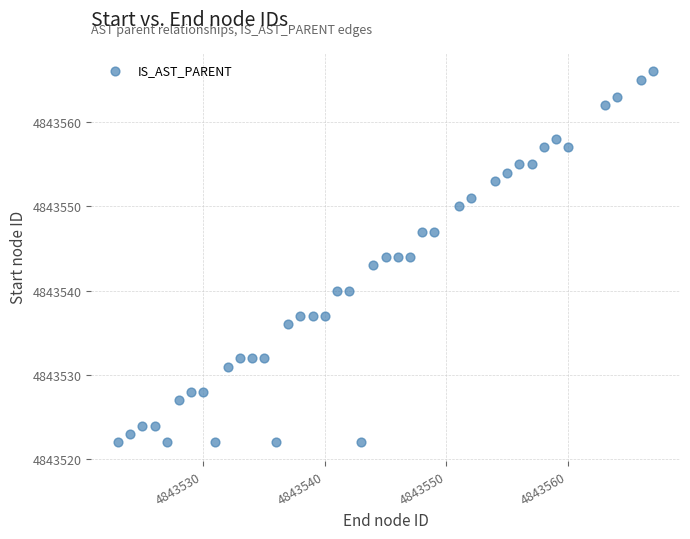

What is the range of Y values (max minus min)?

44